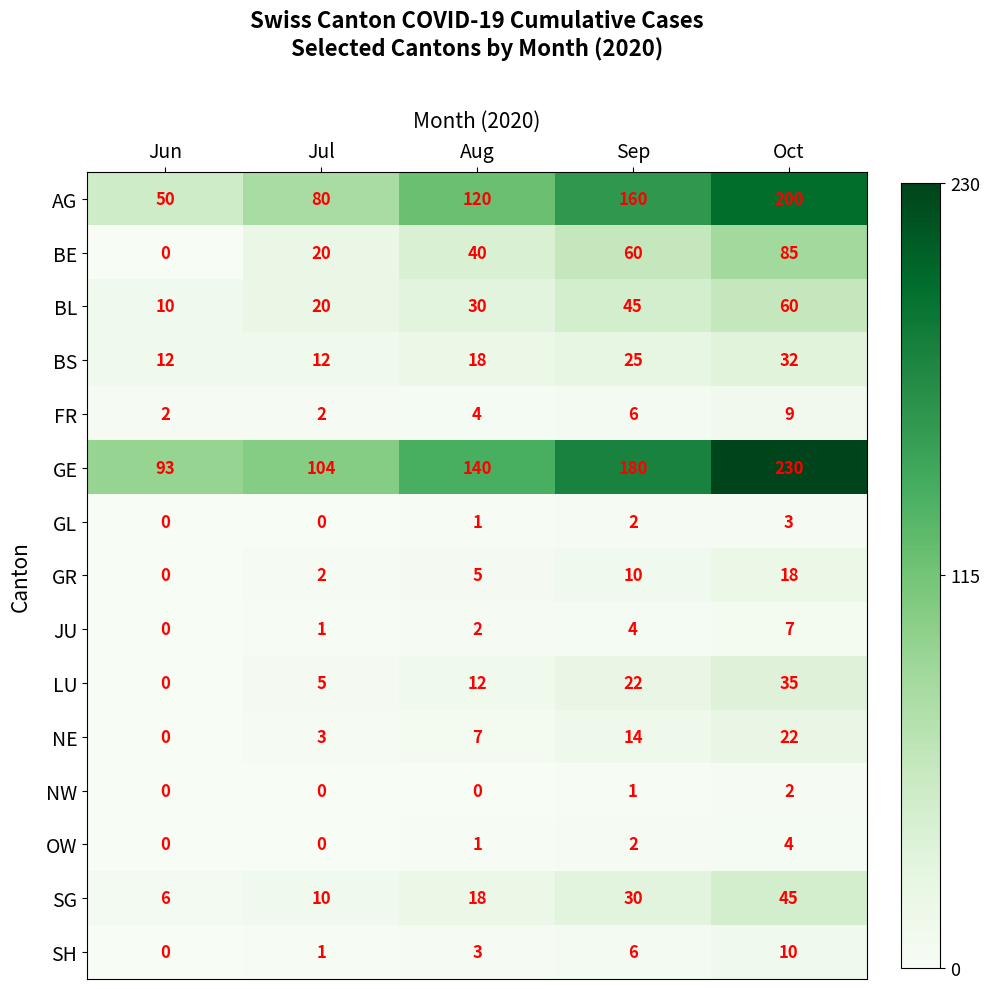

What is the greatest value displayed?

230